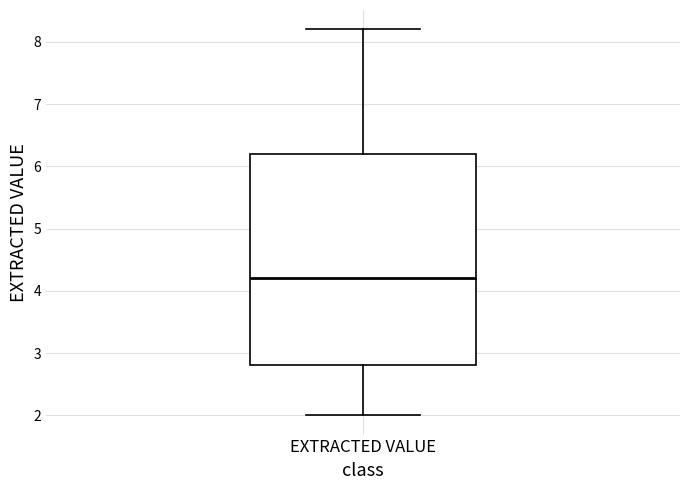

Transcribe this box plot: give where the median line is, the range the box spans, and where the two whiskers end, as read against the y-axis. The values are not printed on the chart, so give them approximately, as read against the axis.

median 4.2, box 2.8 to 6.2, whiskers 2.0 to 8.2